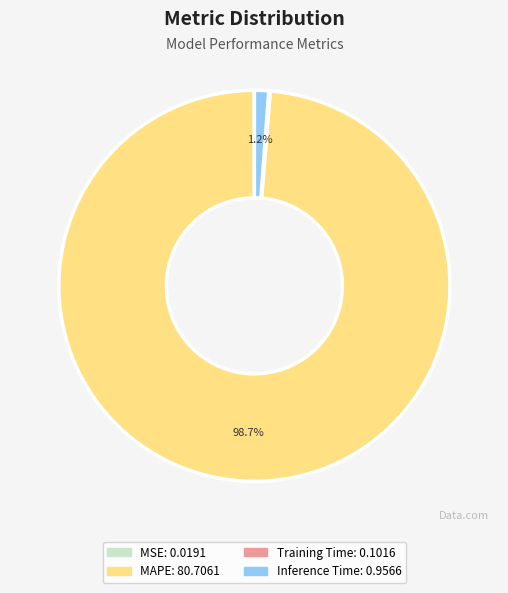

What percentage do Inference Time and MAPE together represent?

99.9%